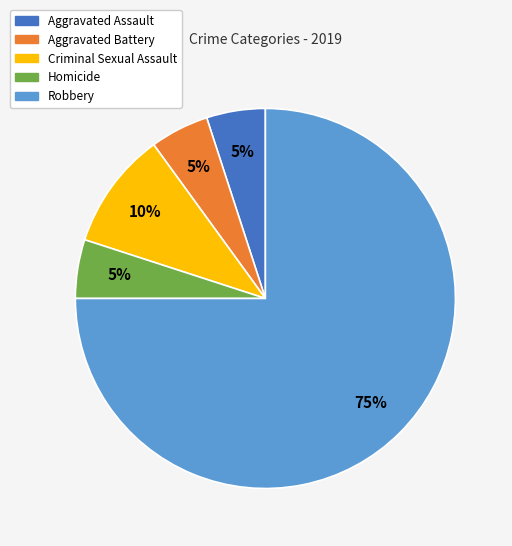

What is the ratio of the value at Criminal Sexual Assault to the value at Aggravated Assault?

2.0